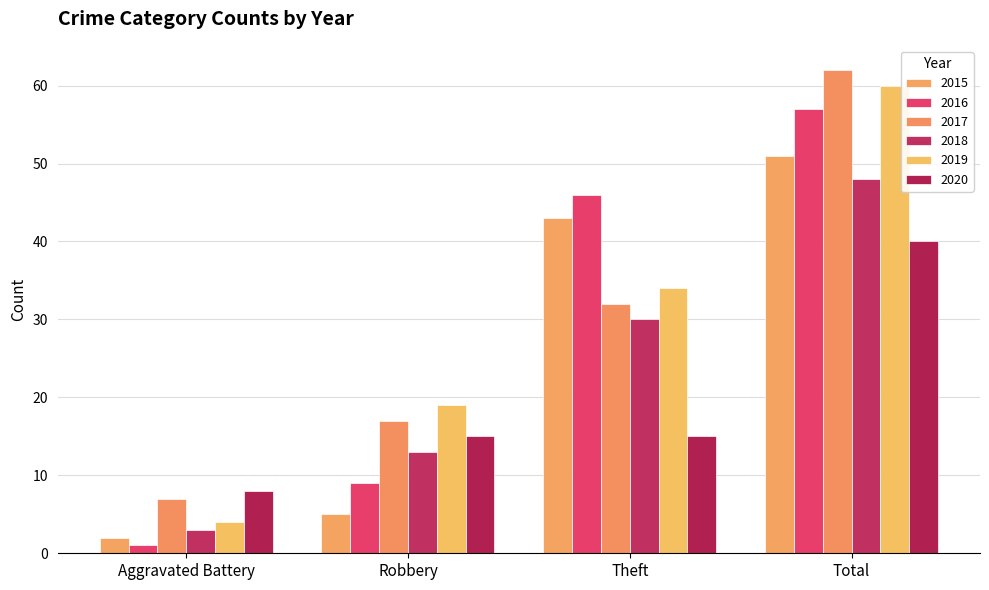

Is it true that 2017 equals 83 at Total?

False